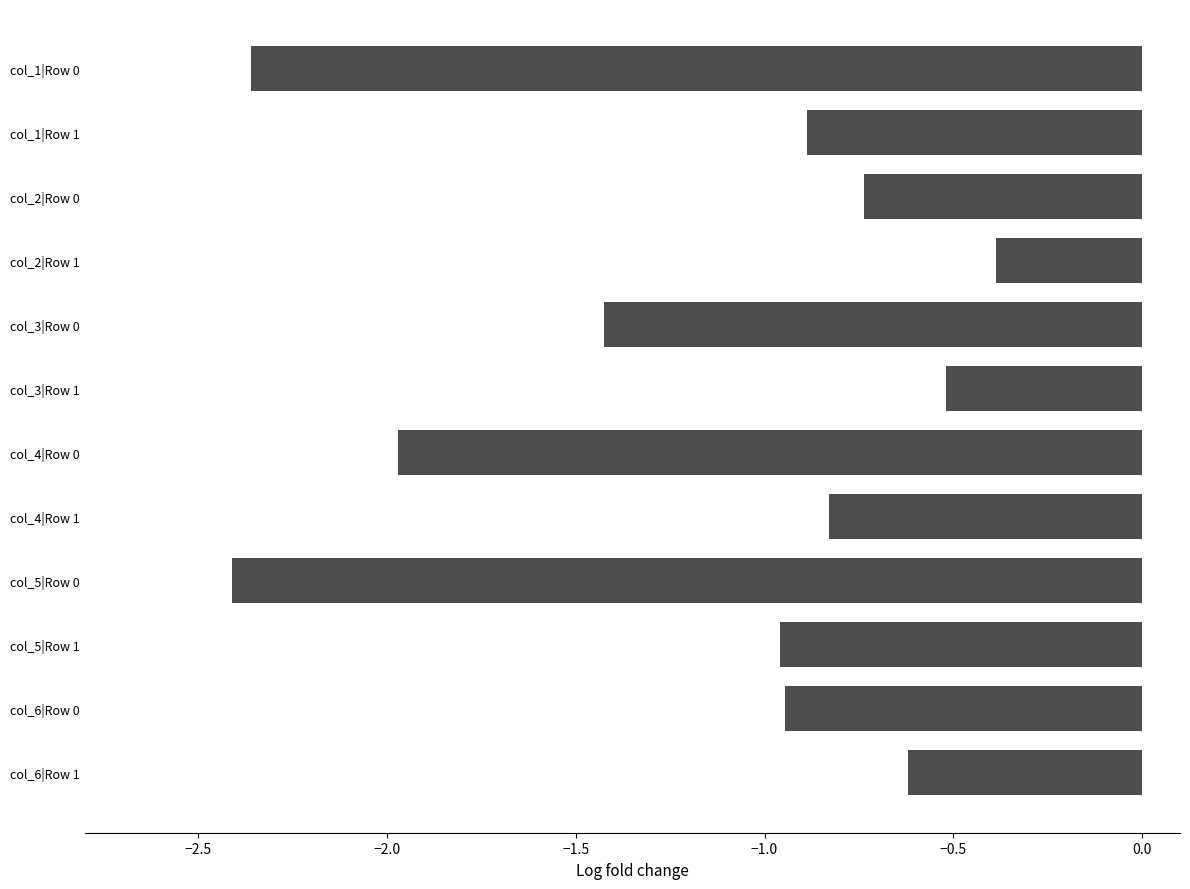

What is the difference between the second highest and second lowest values?

1.8